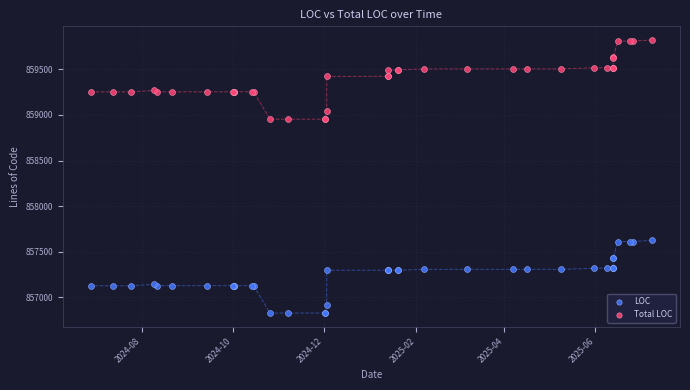

What is the X range (max minus min) for the scatter plot?

376